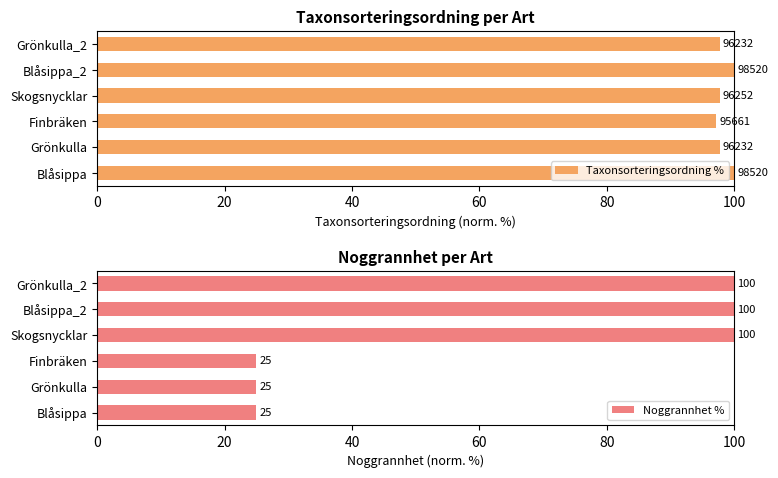

Count the Noggrannhet % values in the range 25 to 100.

6